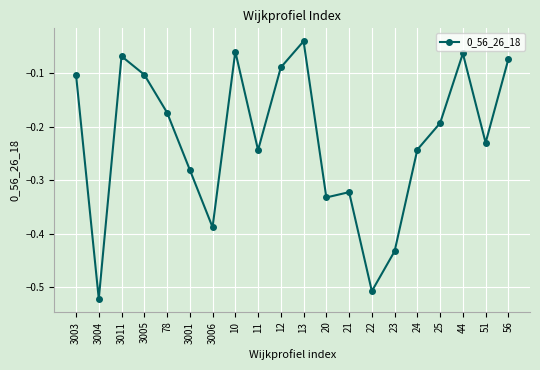

Which category has the highest value across all series?

13